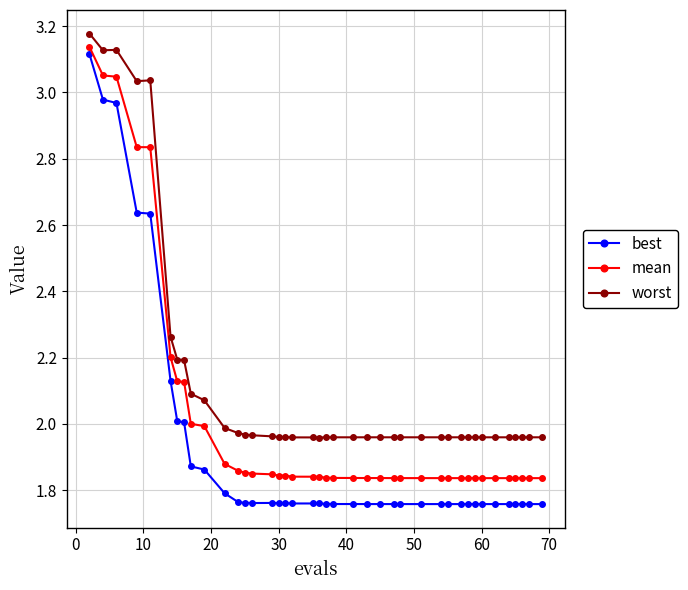

Rank the series by their average value, from highest to lowest.

worst, mean, best